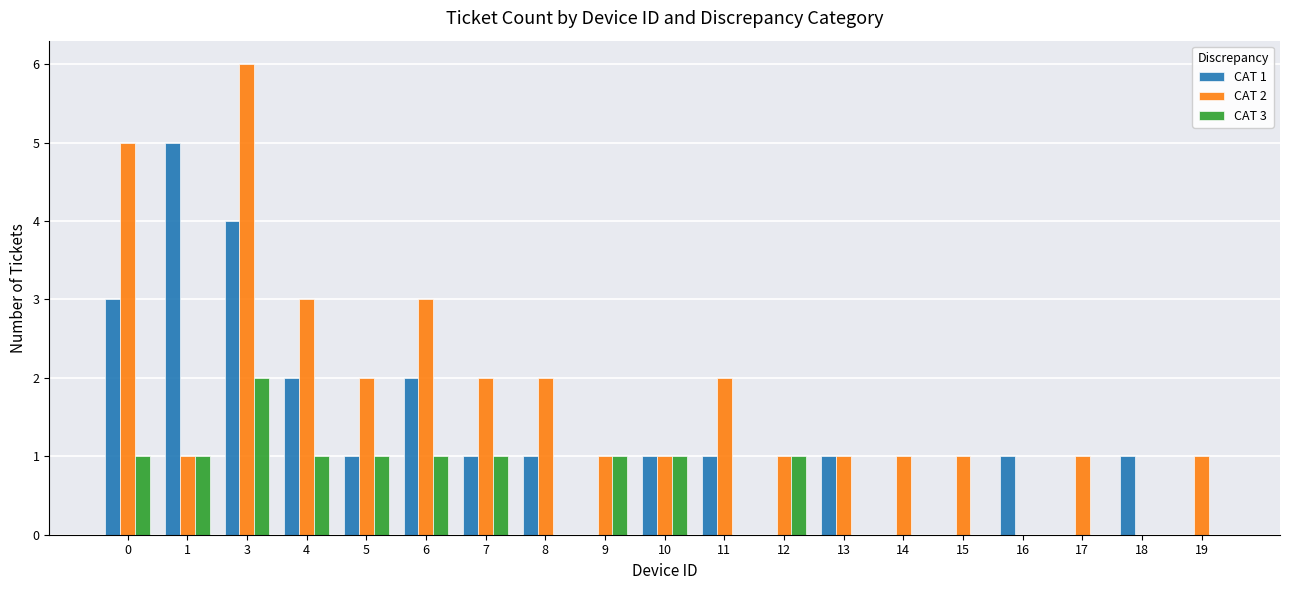

How many categories are shown in the chart?

19